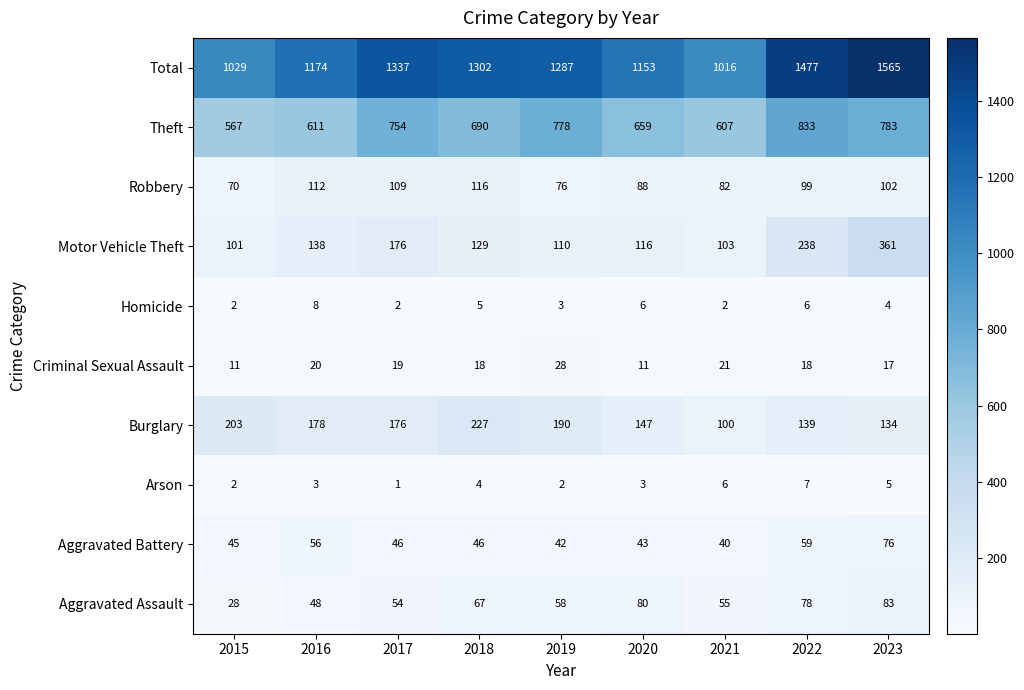

Which series has the widest spread of values?

Total